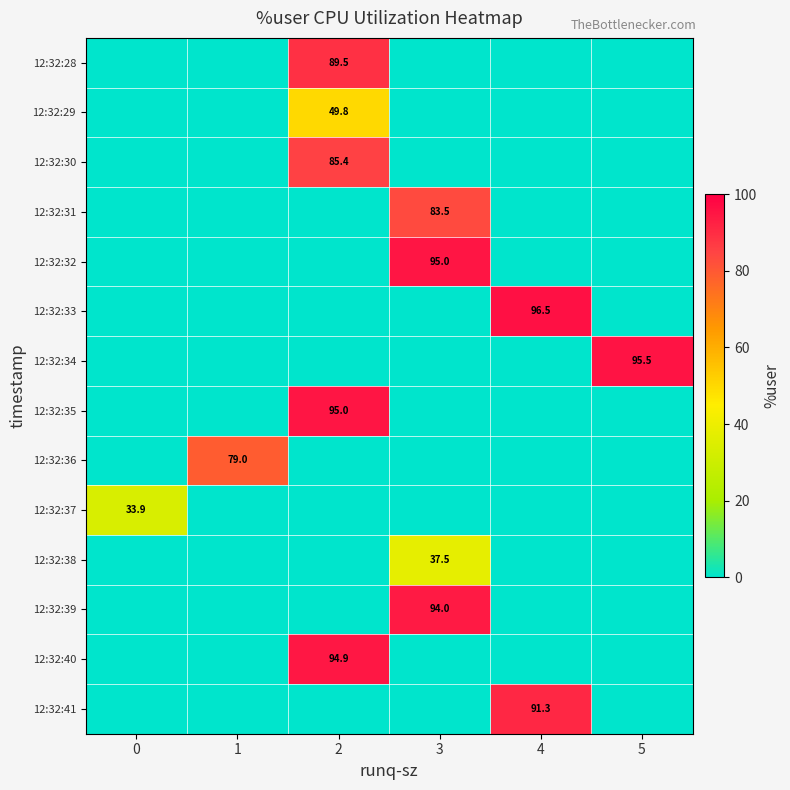

What is the total value across all series at 5?

95.5